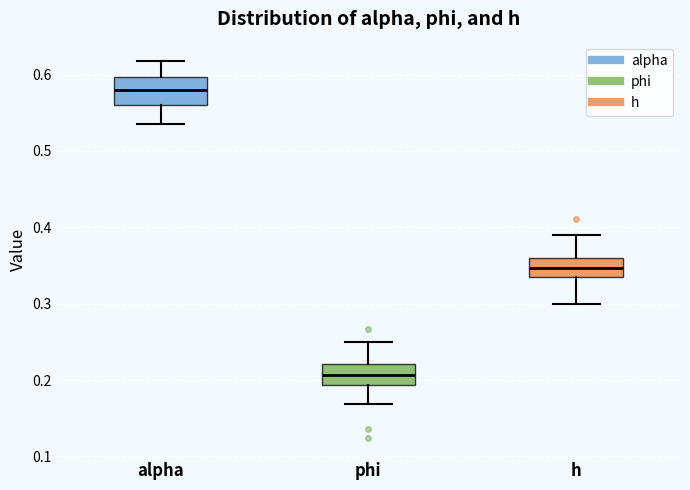

Where does the upper whisker of the box for h end on the y-axis? The values are not printed on the chart, so give them approximately, as read against the axis.

0.39